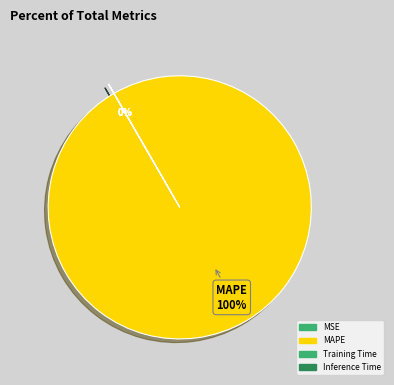

Rank the categories by value from highest to lowest.

MAPE, Training Time, Inference Time, MSE